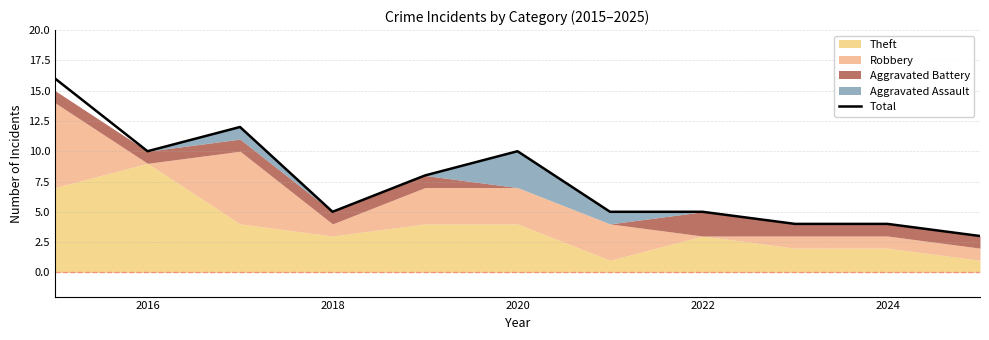

The value of Total at 2016 is 13. True or false?

False